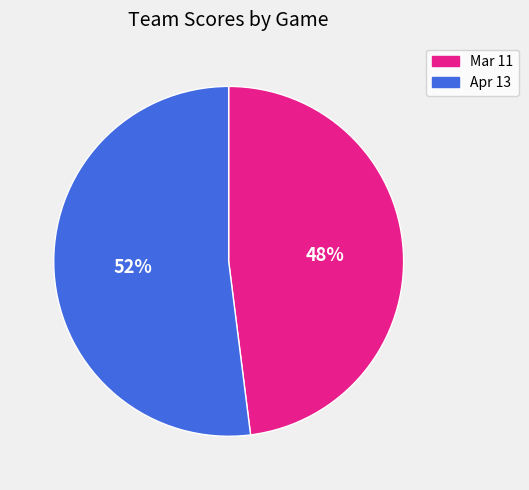

What is the smallest slice in the pie chart?

Mar 11